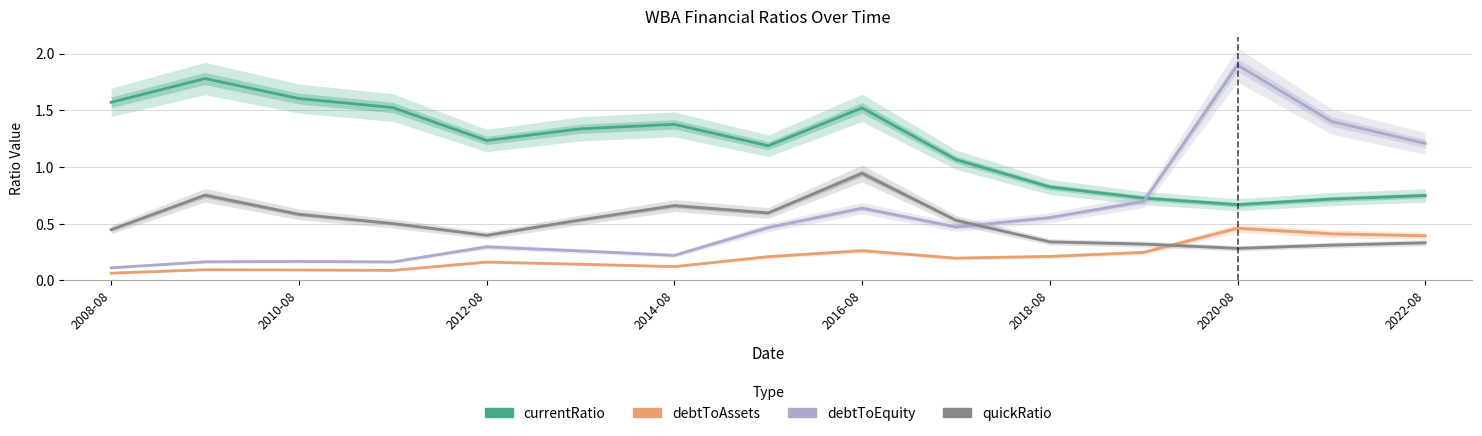

True or false: quickRatio and debtToAssets cross at least once.

True